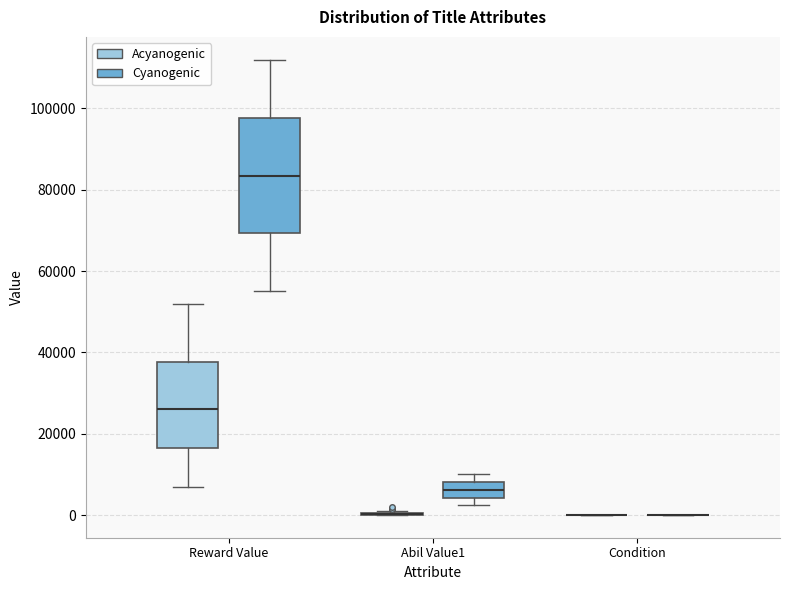

Comparing the boxes themselves (not the whiskers), which one is the tallest?

Reward Value (Cyanogenic)